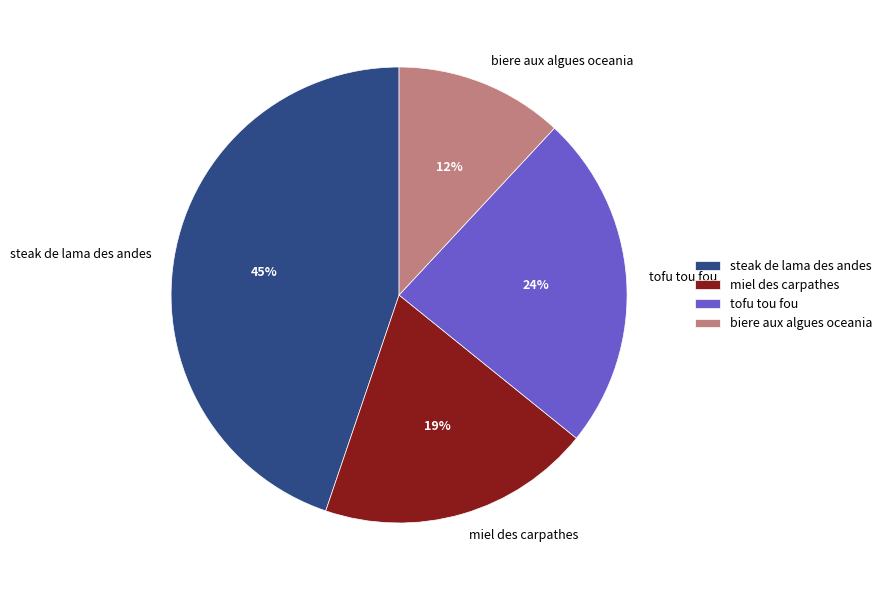

To the nearest percent, what is the average slice percentage?

25%